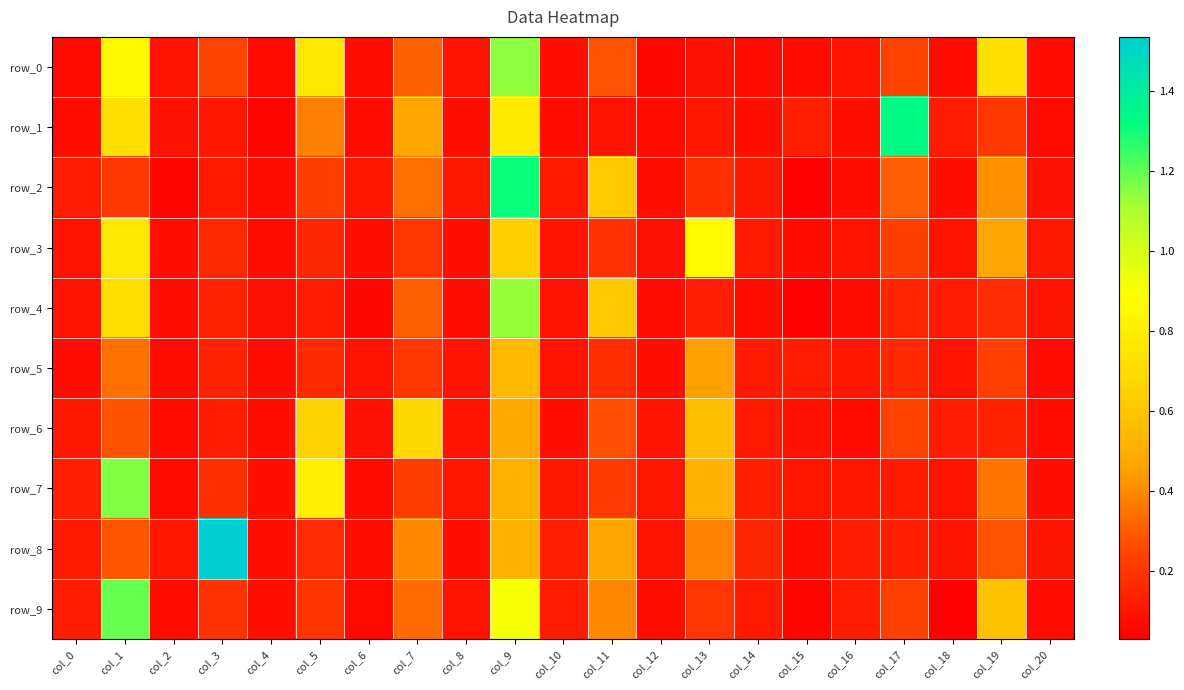

At which category is the sum across all series the highest?

col_9